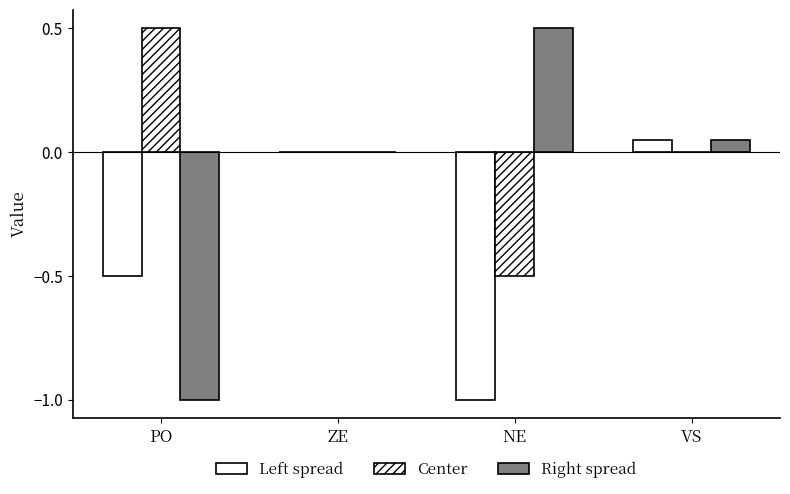

What is the label of the 4th bar from the right?

PO